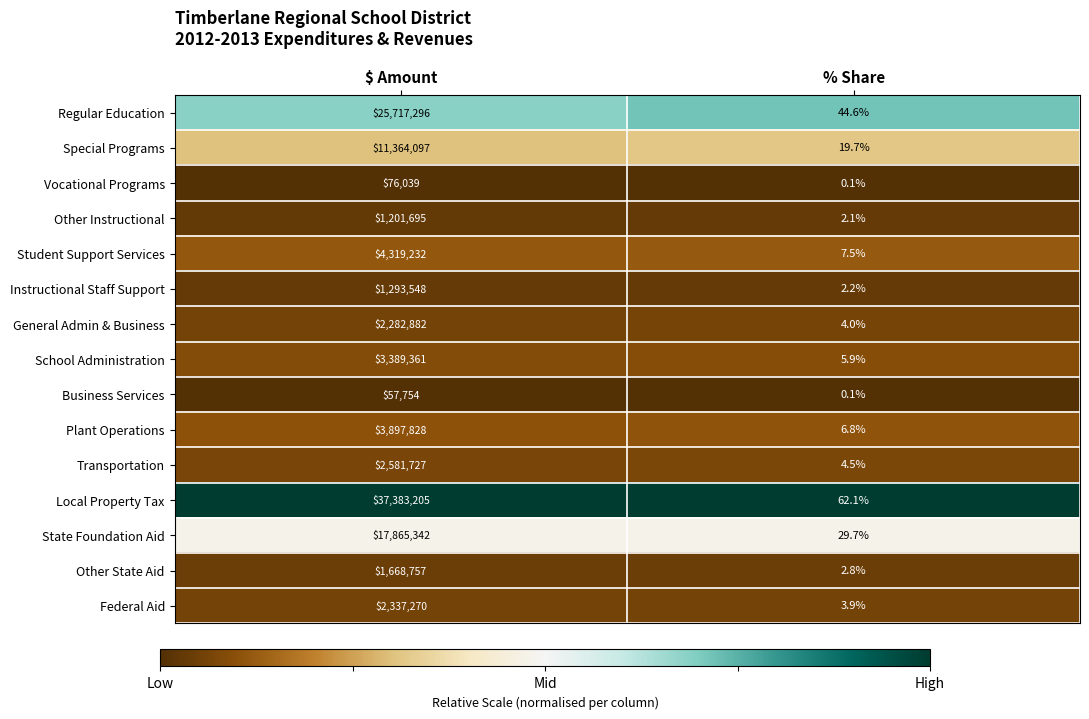

What value does the Transportation series have at $ Amount?

2581727.0